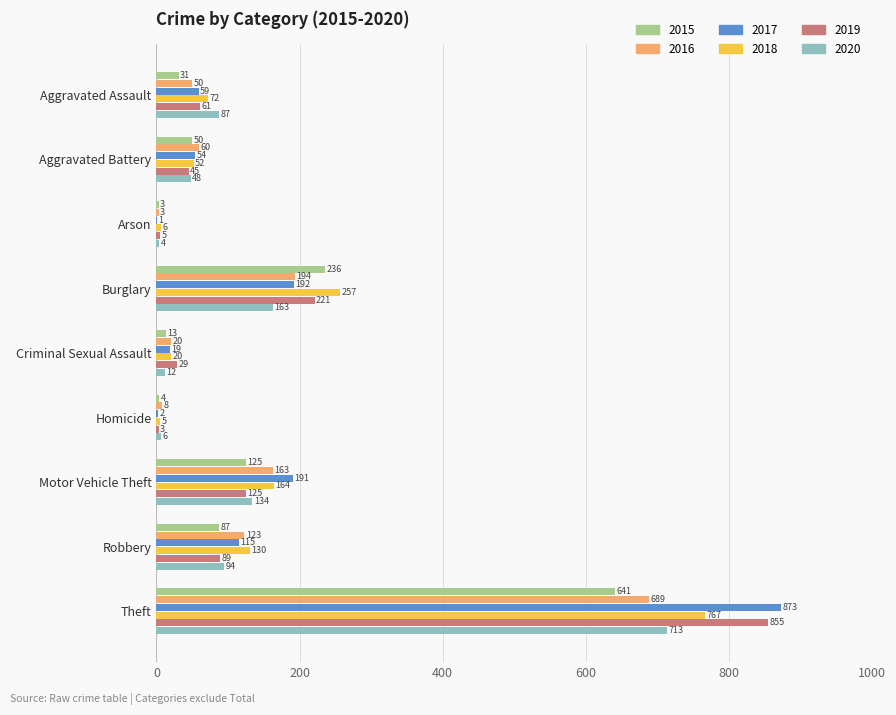

What is the sum of all 2020 values?

1261